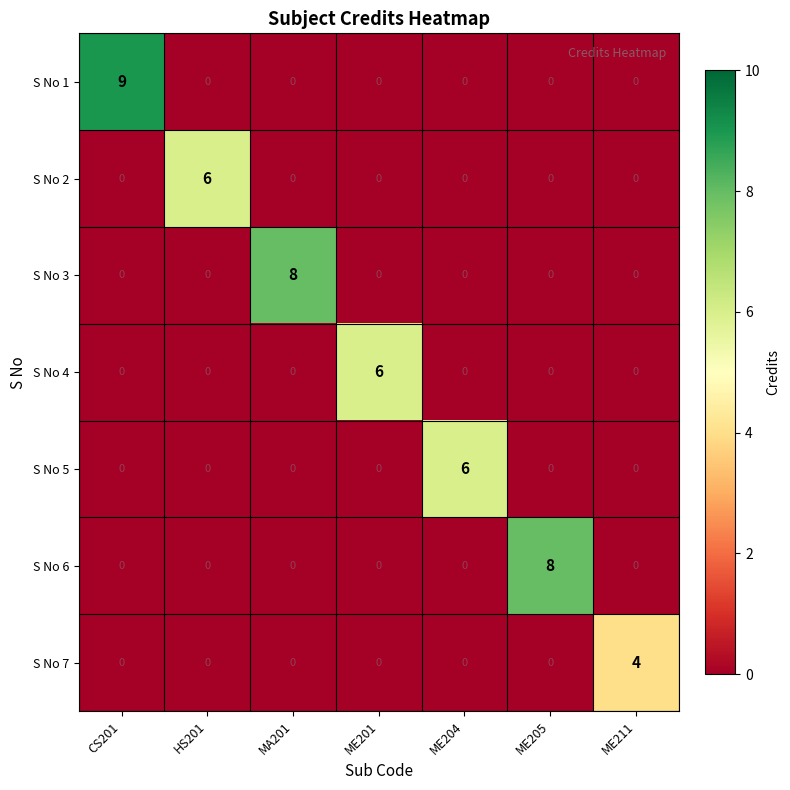

At which category is the sum across all series the highest?

CS201